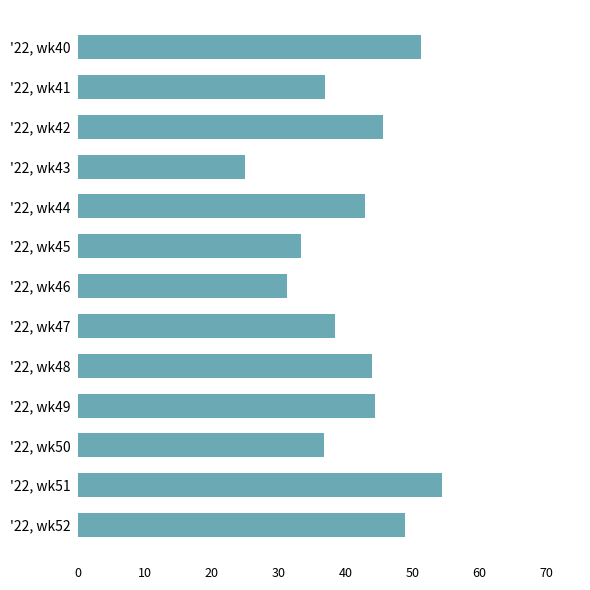

List the labels in order of value, smallest first.

'22, wk43, '22, wk46, '22, wk45, '22, wk50, '22, wk41, '22, wk47, '22, wk44, '22, wk48, '22, wk49, '22, wk42, '22, wk52, '22, wk40, '22, wk51